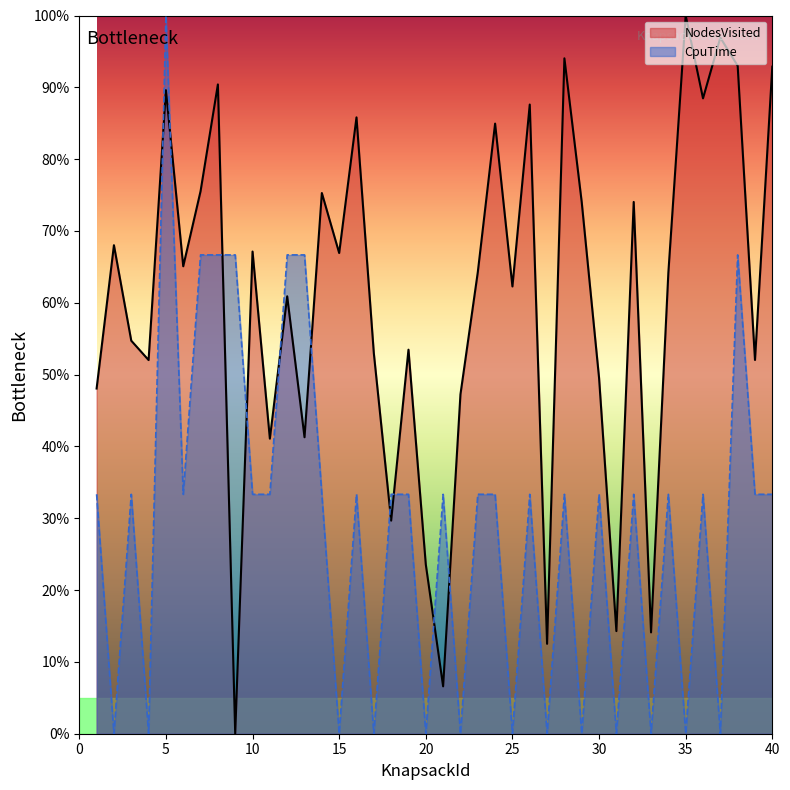

What is the sum of the NodesVisited values at 18 and 14?

105.0